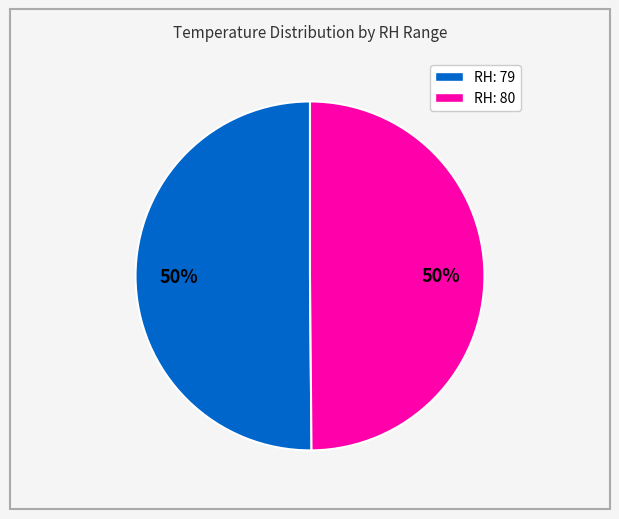

What is the ratio of the value at RH: 80 to the value at RH: 79?

1.0